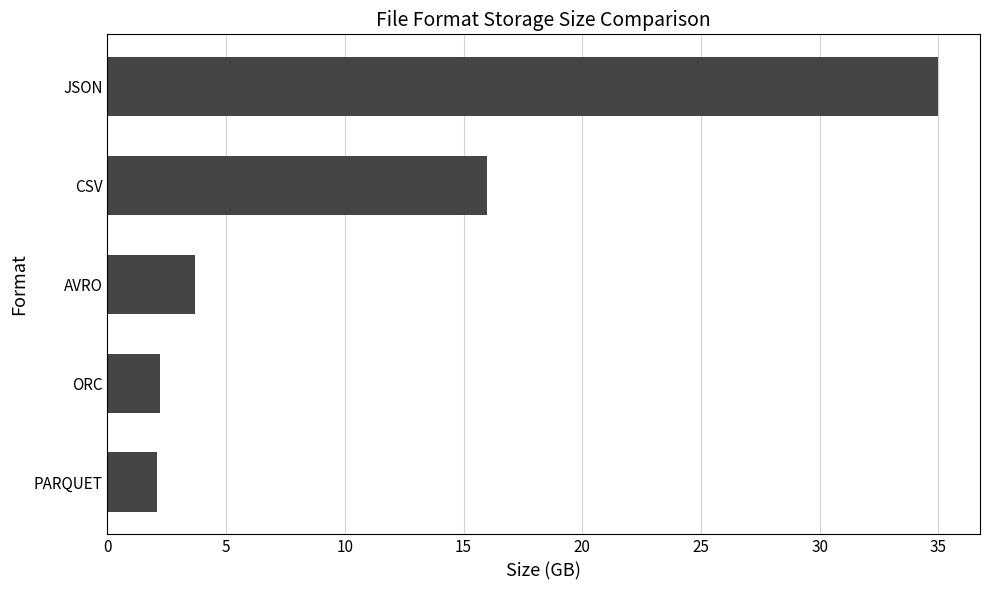

True or false: the data shows 2.2 at ORC.

True